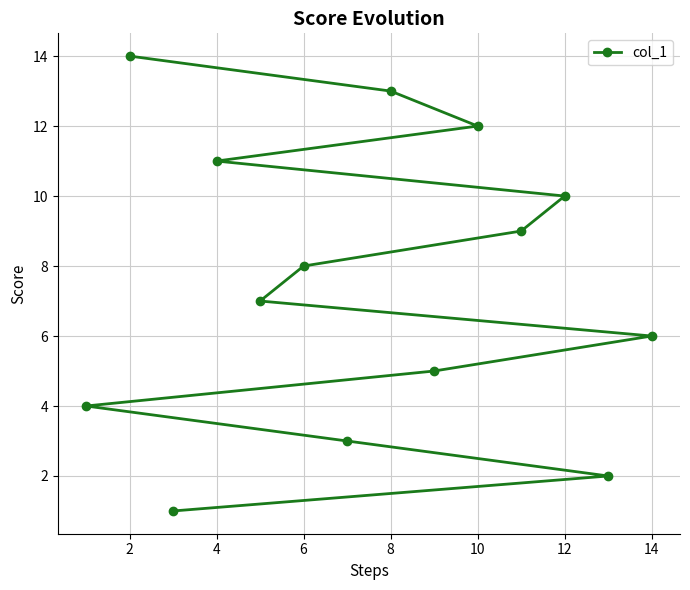

What is the sum of all values?

105